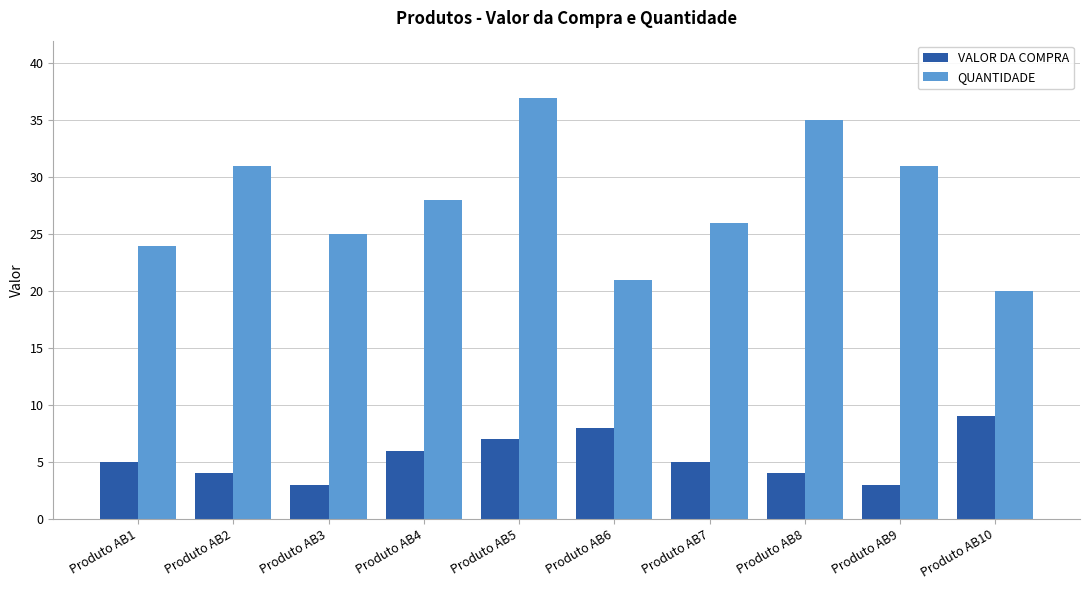

What is the sum of the QUANTIDADE values at Produto AB9 and Produto AB10?

51